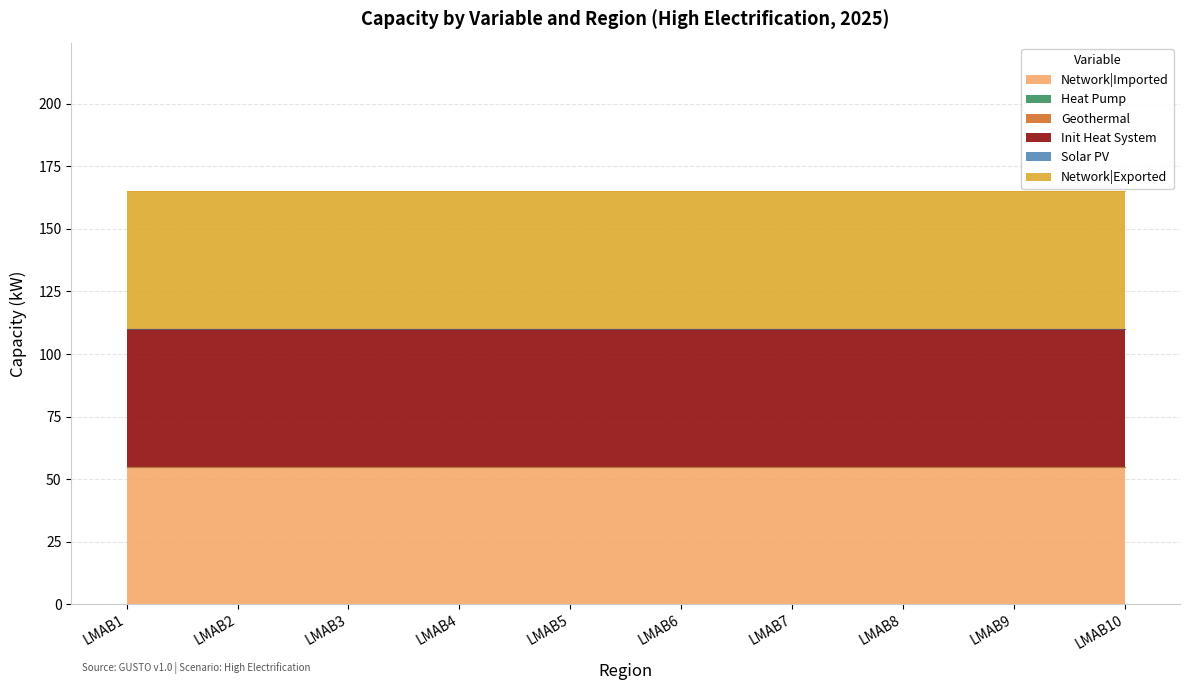

What are all the series names shown in the legend?

Network|Imported, Heat Pump, Geothermal, Init Heat System, Solar PV, Network|Exported